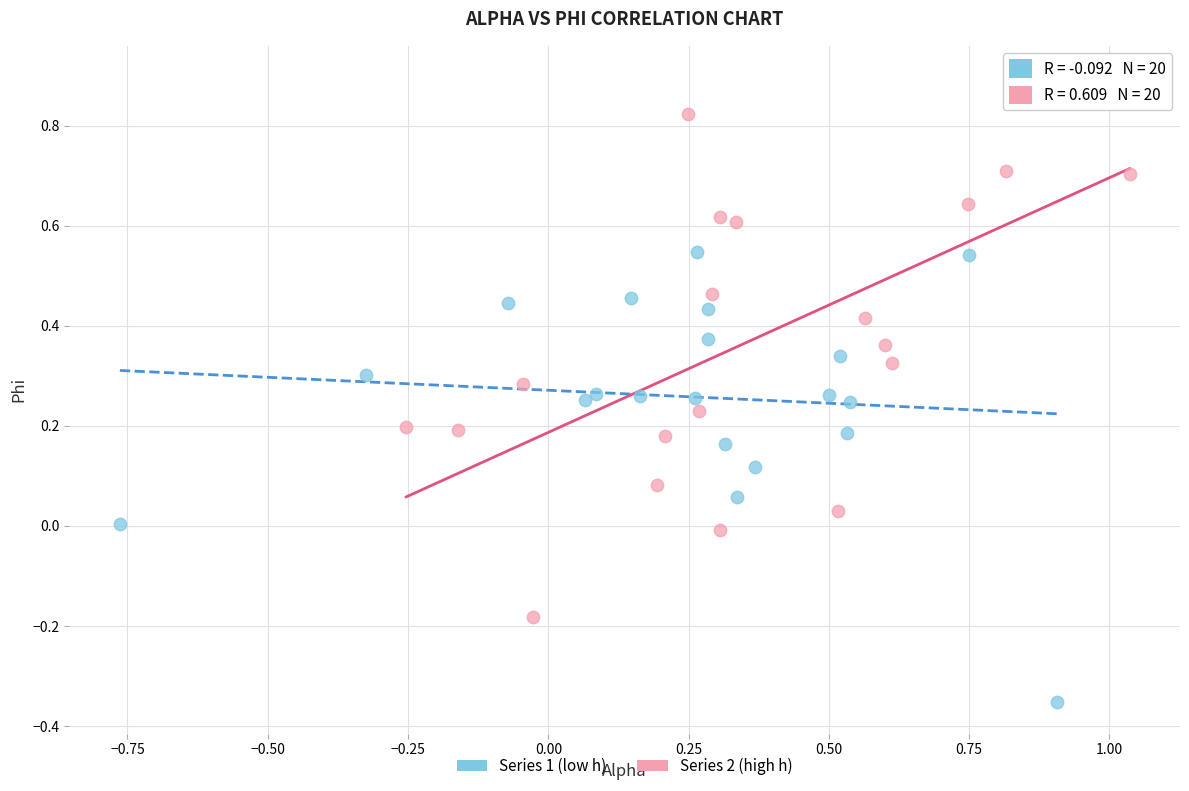

Which series reaches the maximum Y coordinate?

Series 2 (high h)